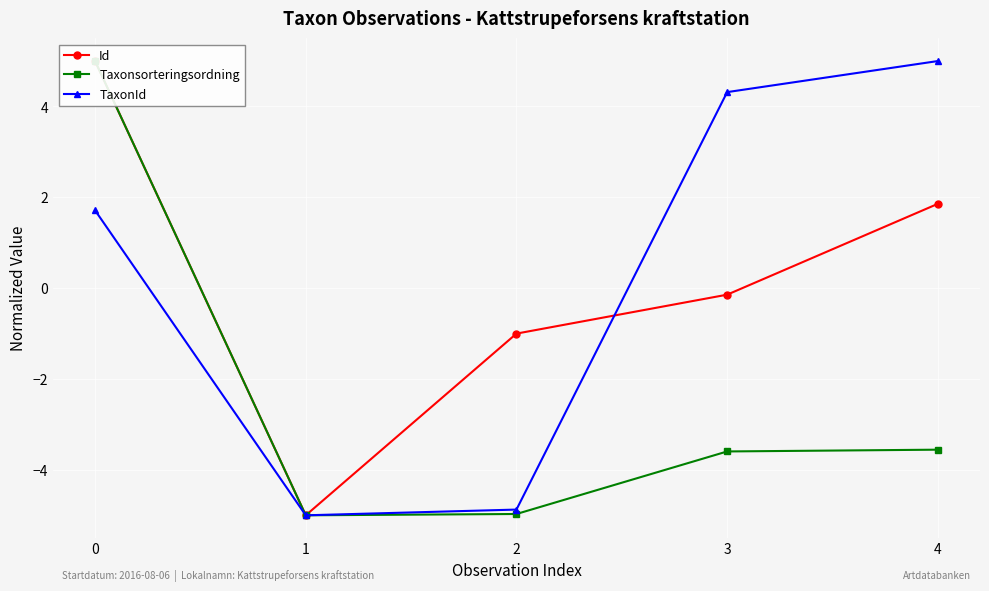

What are all the series names shown in the legend?

Id, Taxonsorteringsordning, TaxonId